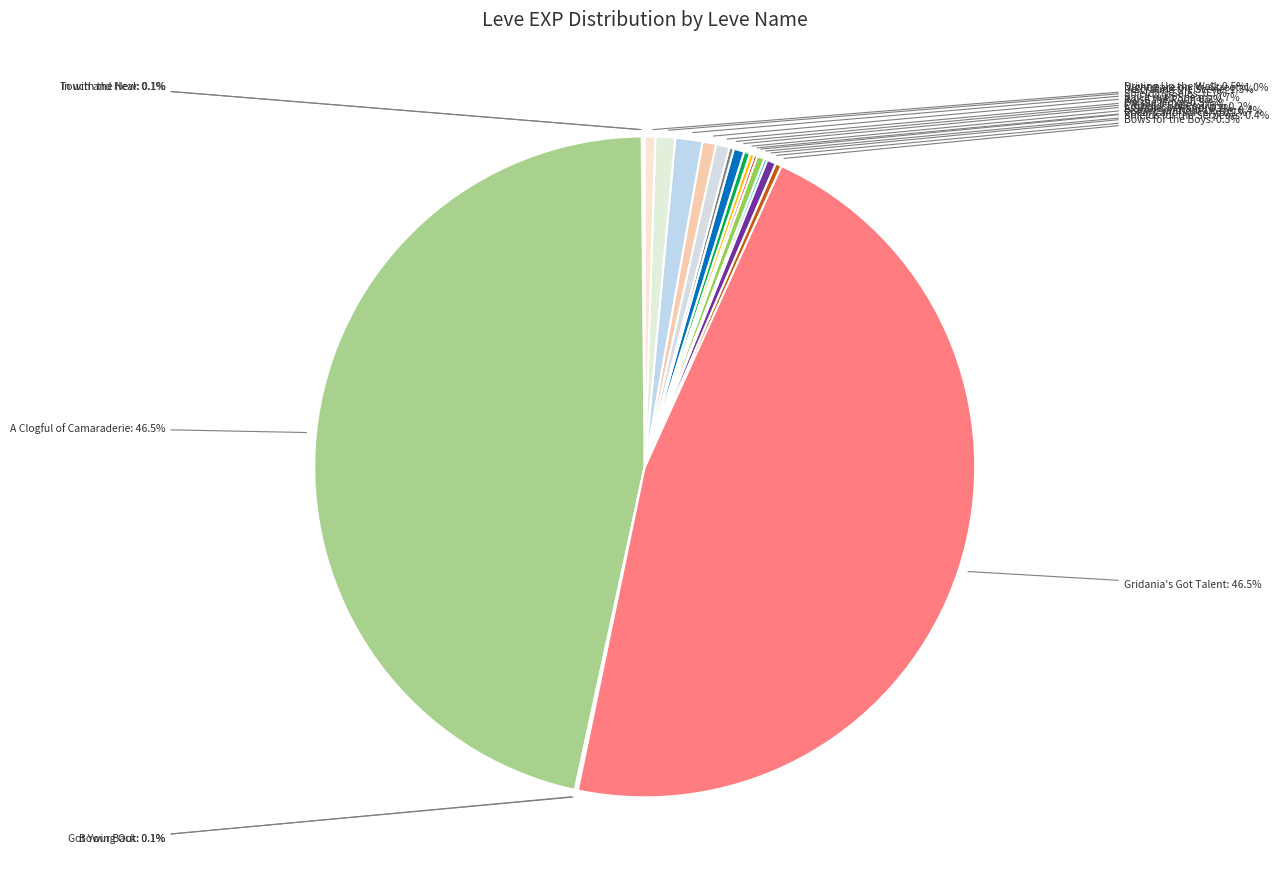

Is there a majority slice in this chart?

No